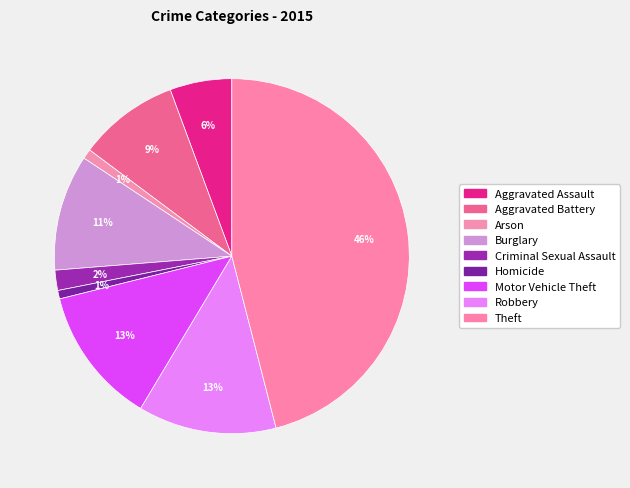

How many slices are in this pie chart?

9